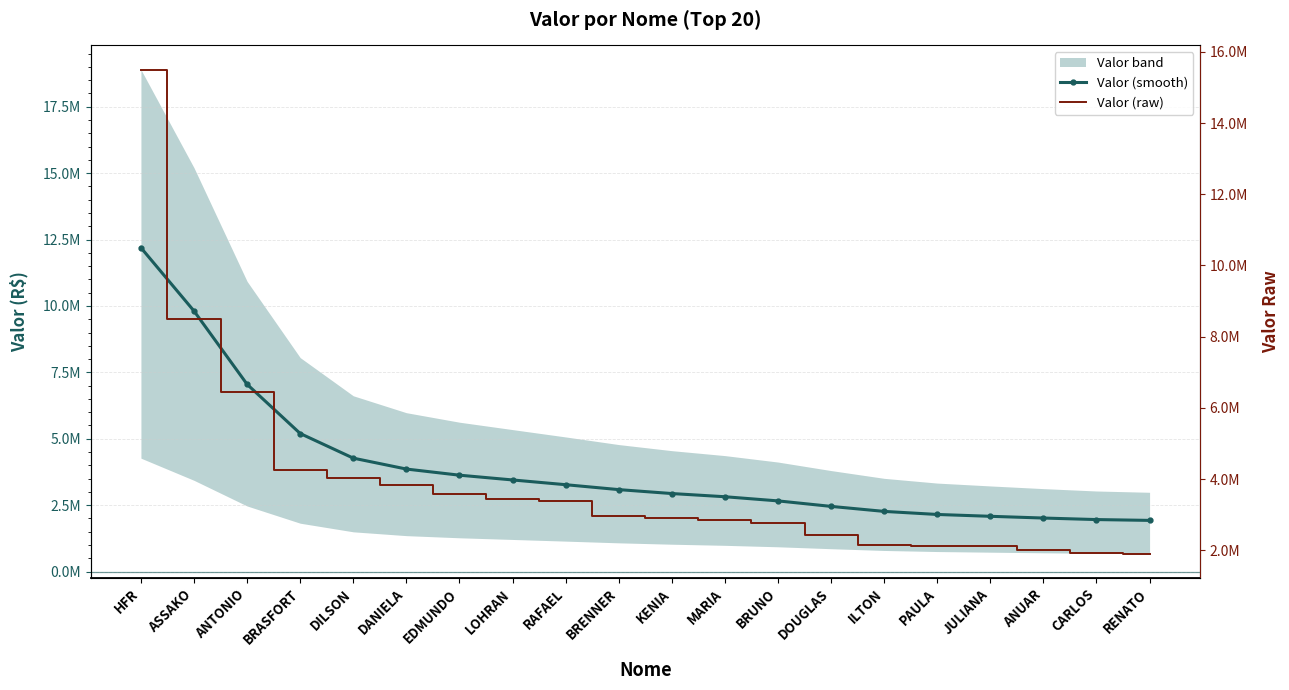

What is the value of the Valor (raw) point at the 15th from the left?

2144102.3